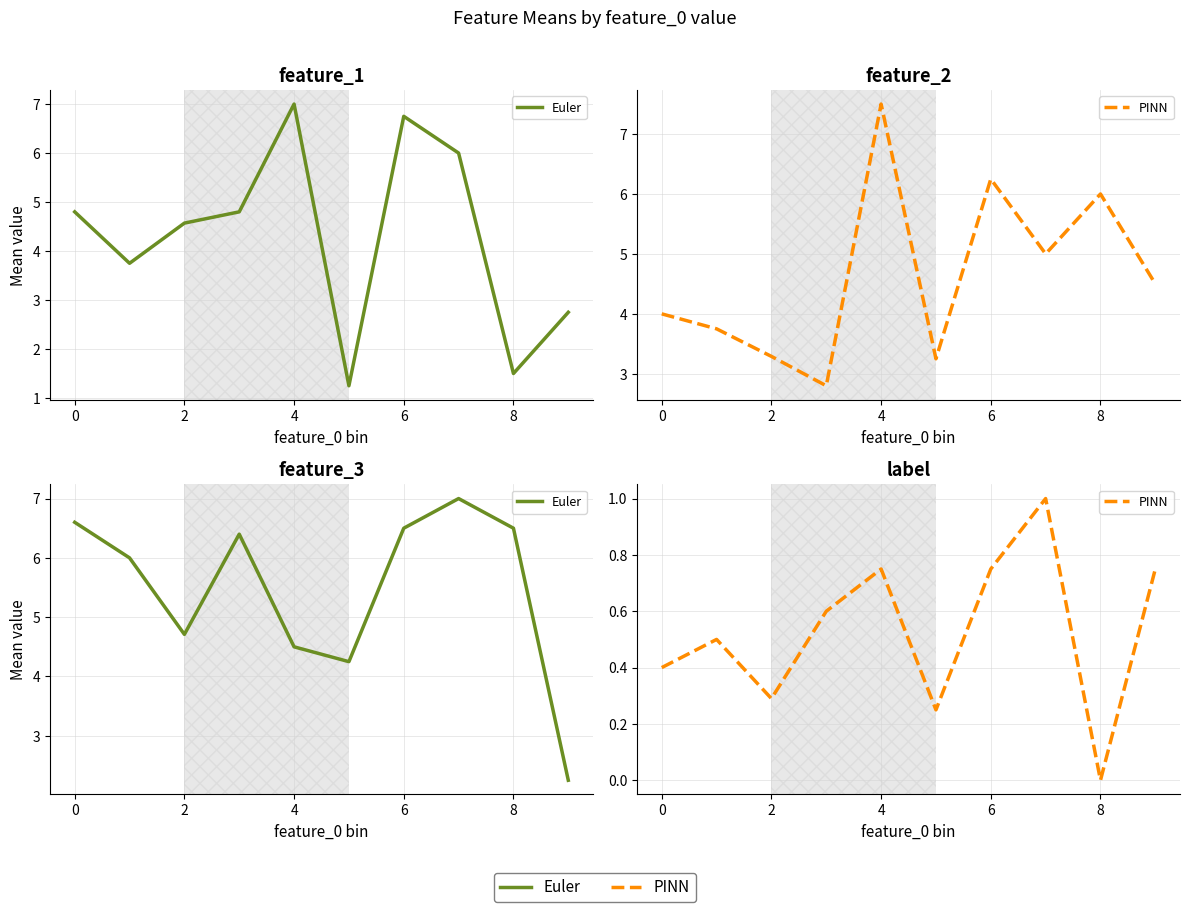

What is the value of the PINN point at the 7th from the left?

0.8